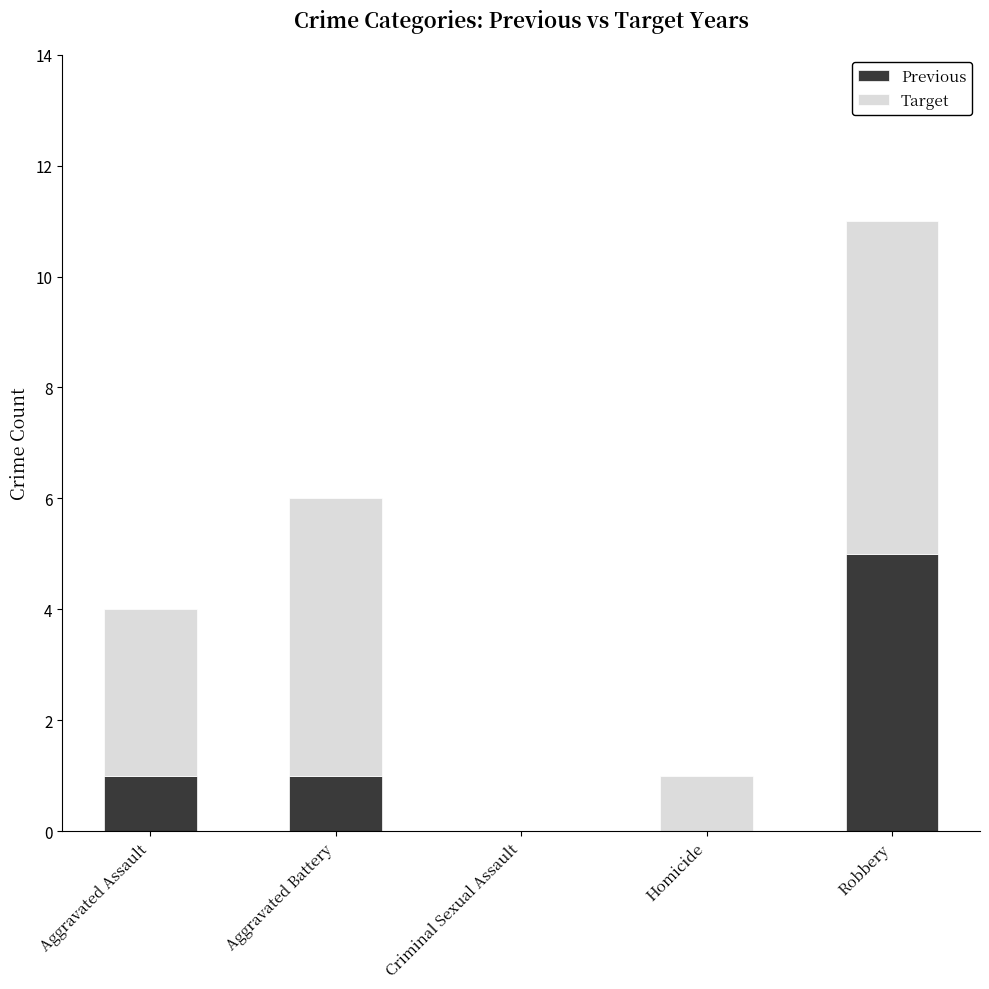

What value does the Previous series have at Robbery?

5